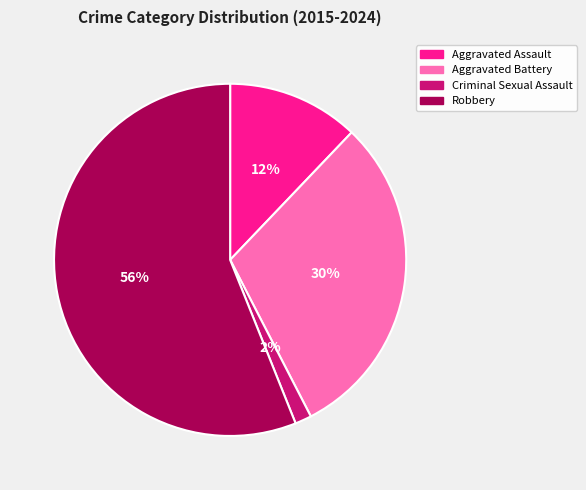

Combined, do Aggravated Battery and Criminal Sexual Assault account for over 50%?

No